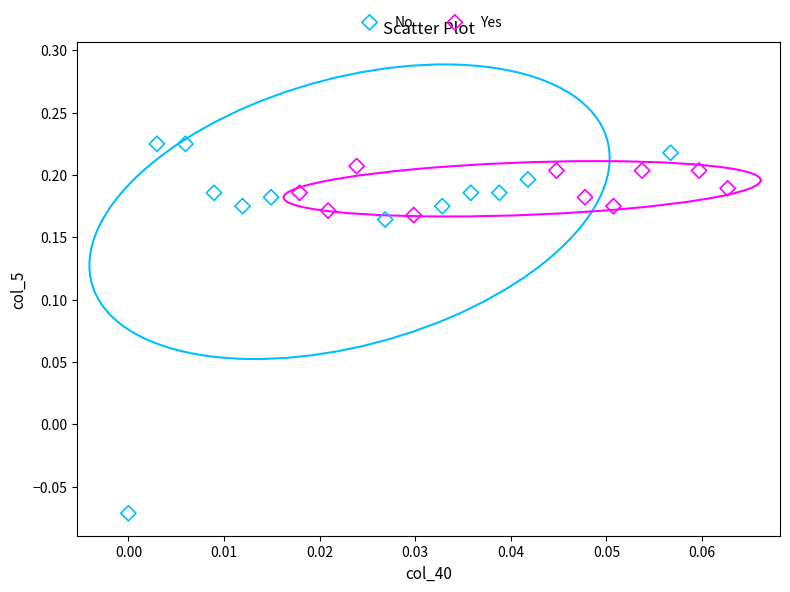

Which series reaches the maximum Y coordinate?

No